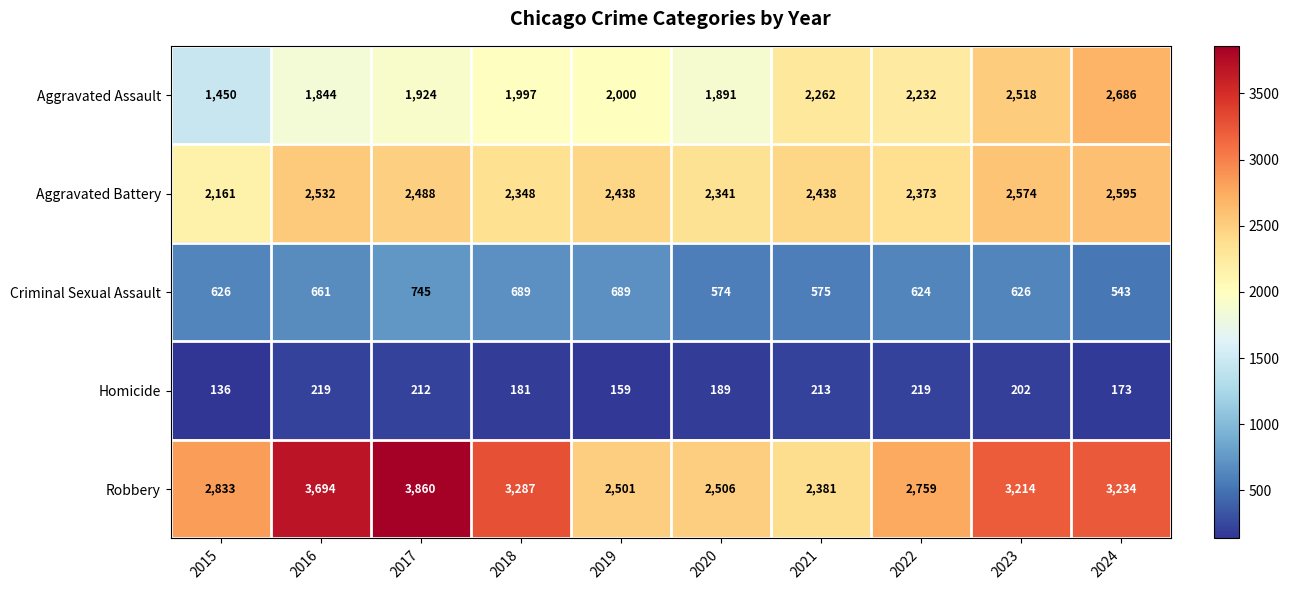

At which category is the sum across all series the highest?

2024